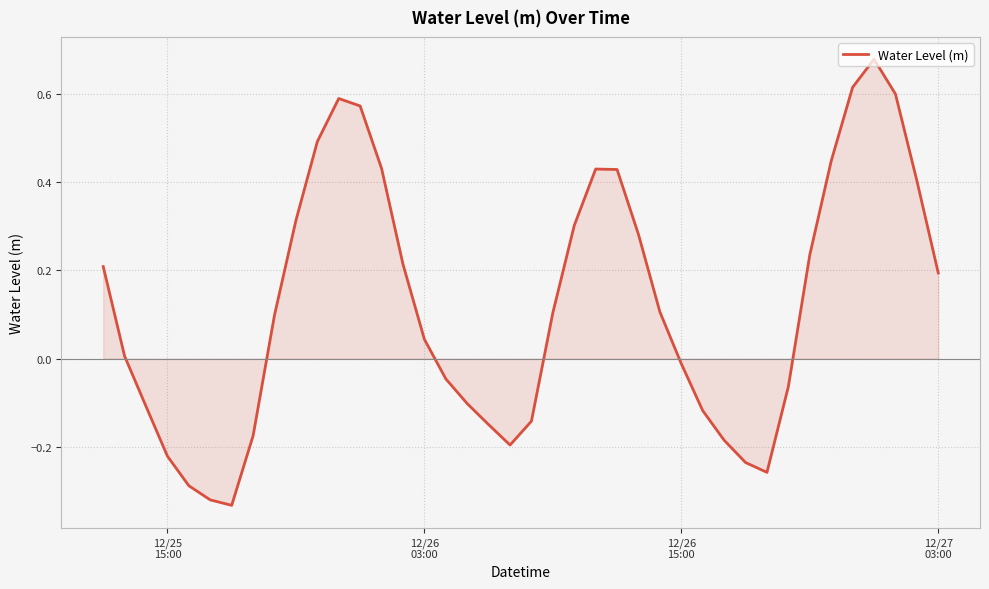

Count the number of data series in this chart.

1